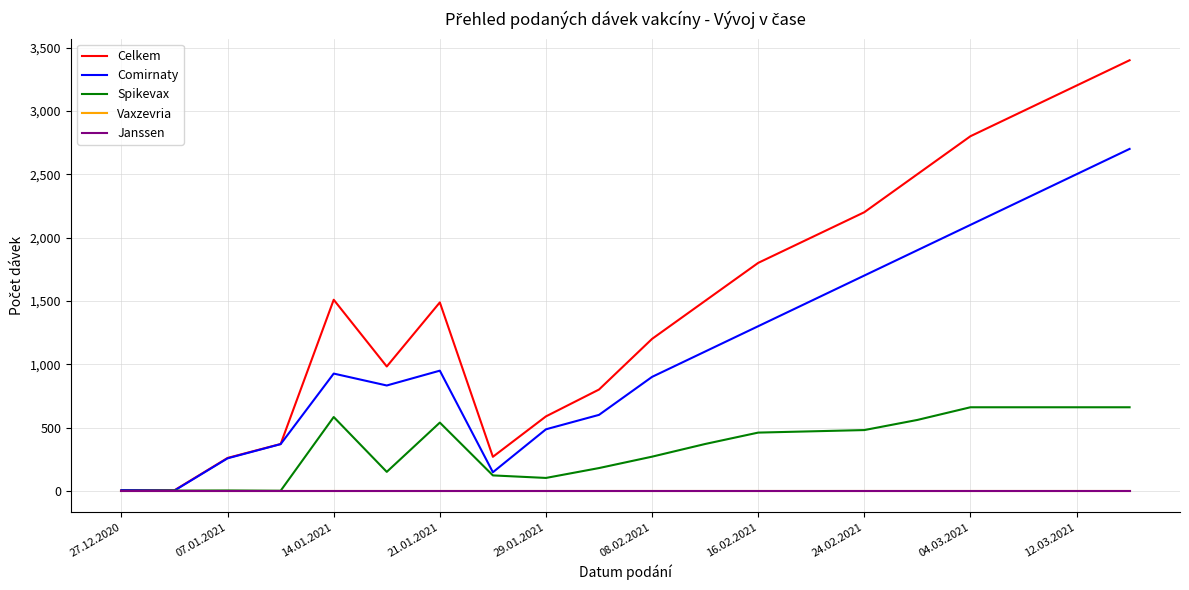

Which series has the largest total across all categories?

Celkem